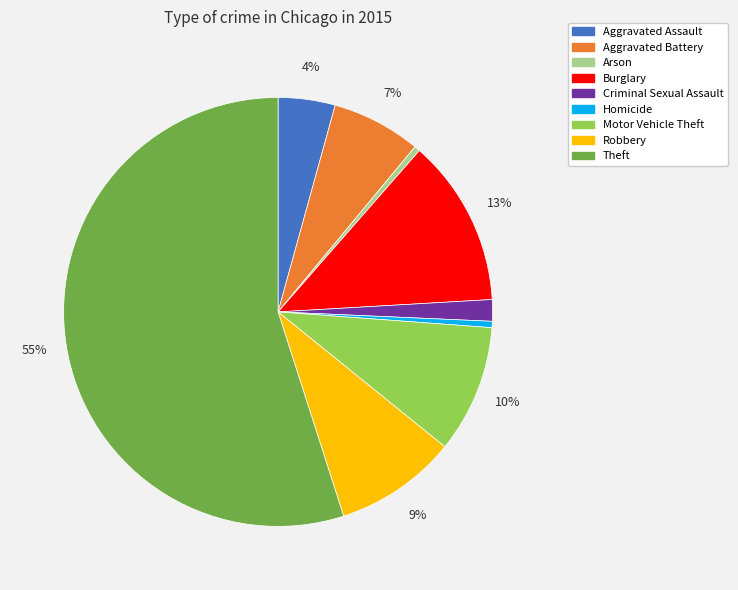

What is the largest slice in the pie chart?

Theft